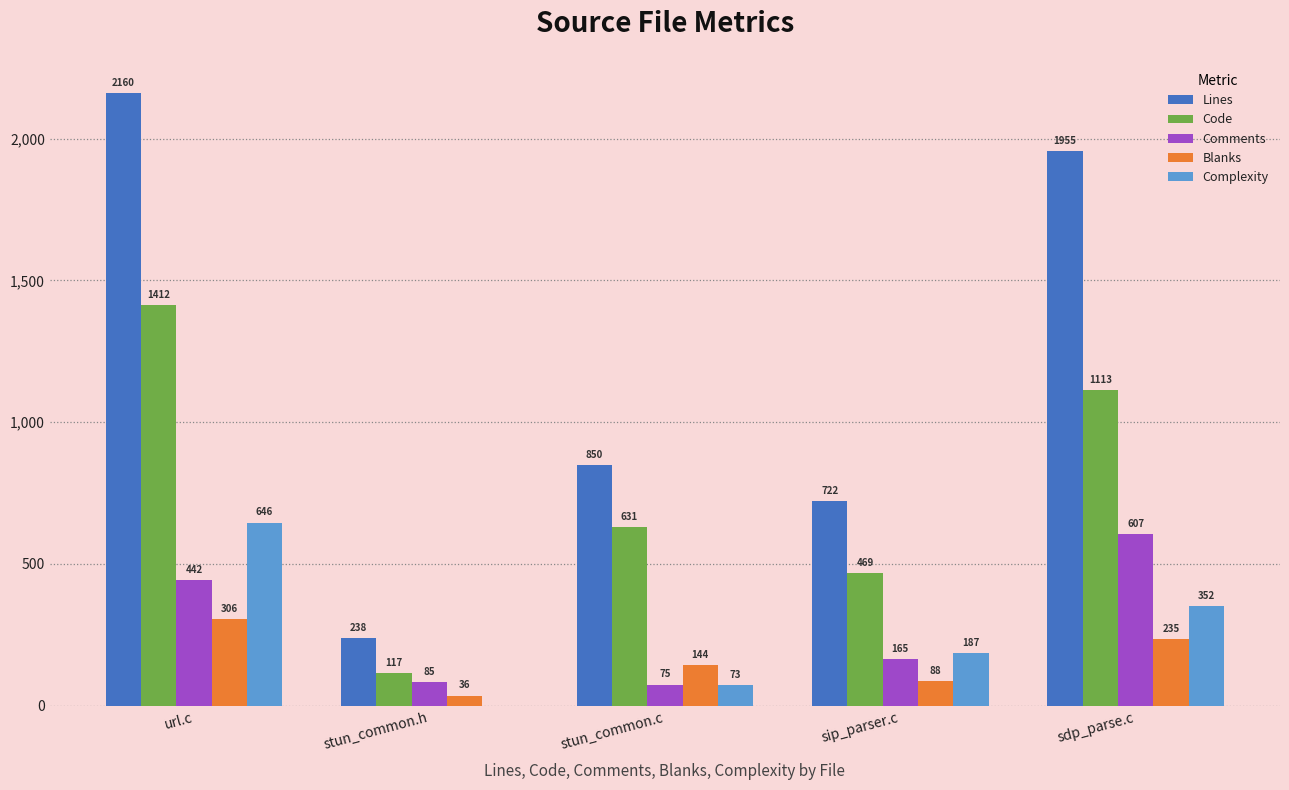

What is the sum of all Code values?

3742